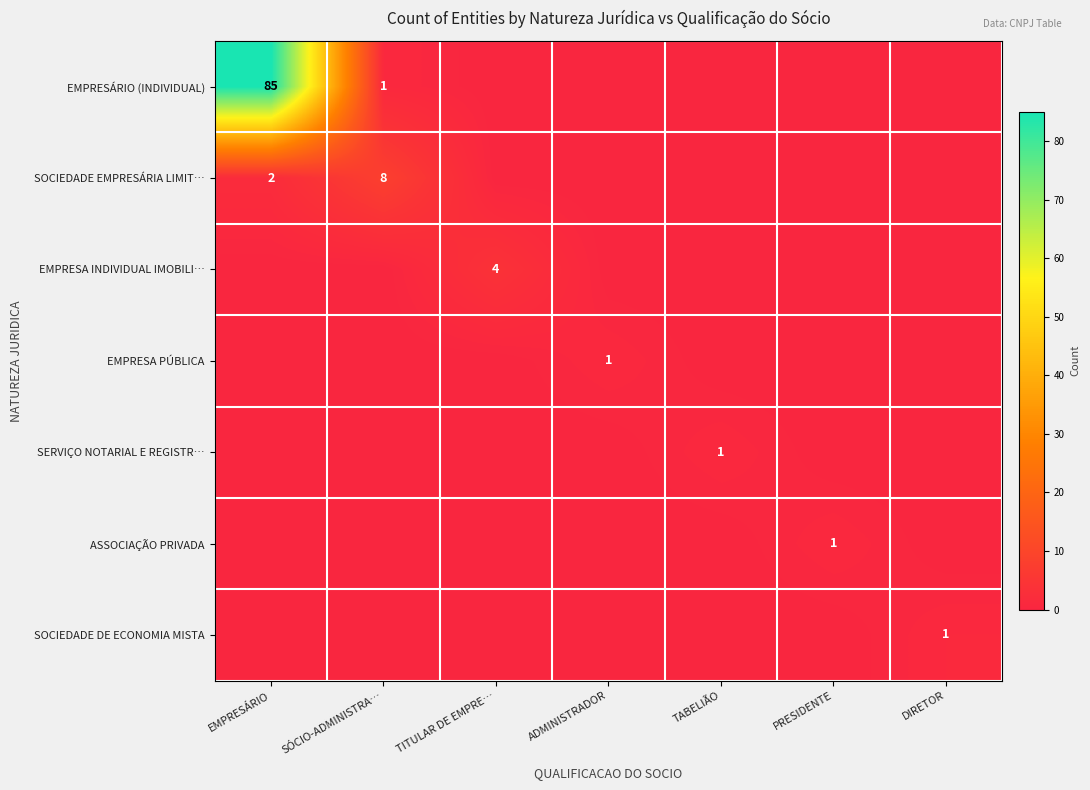

Which has a higher value, PRESIDENTE or TABELIÃO?

PRESIDENTE